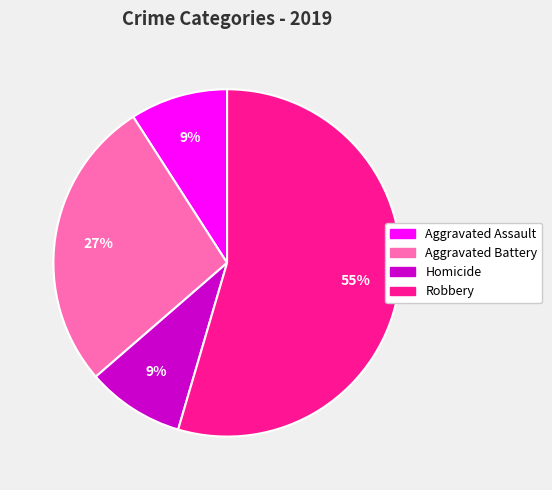

Is there any slice that represents more than half of the pie?

Yes